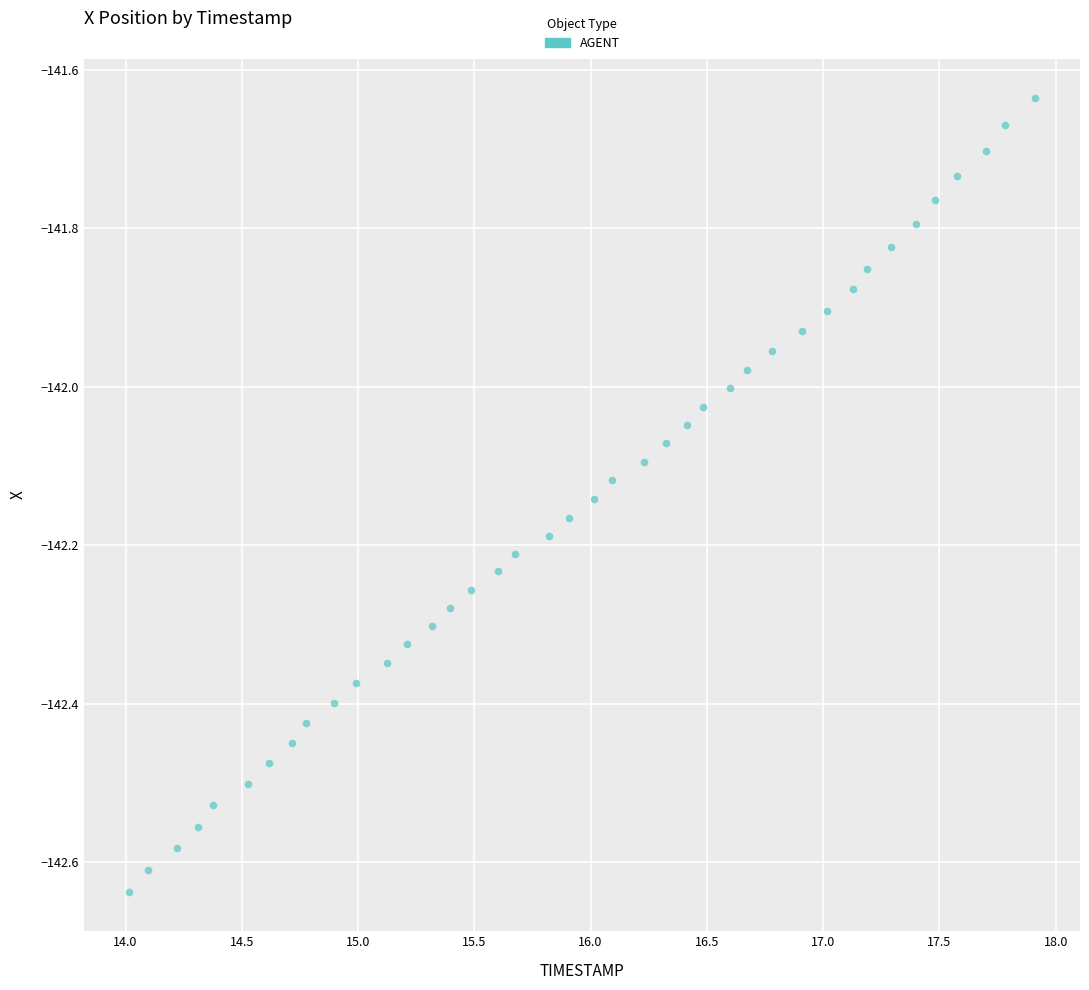

What is the range of Y values (max minus min)?

1.0